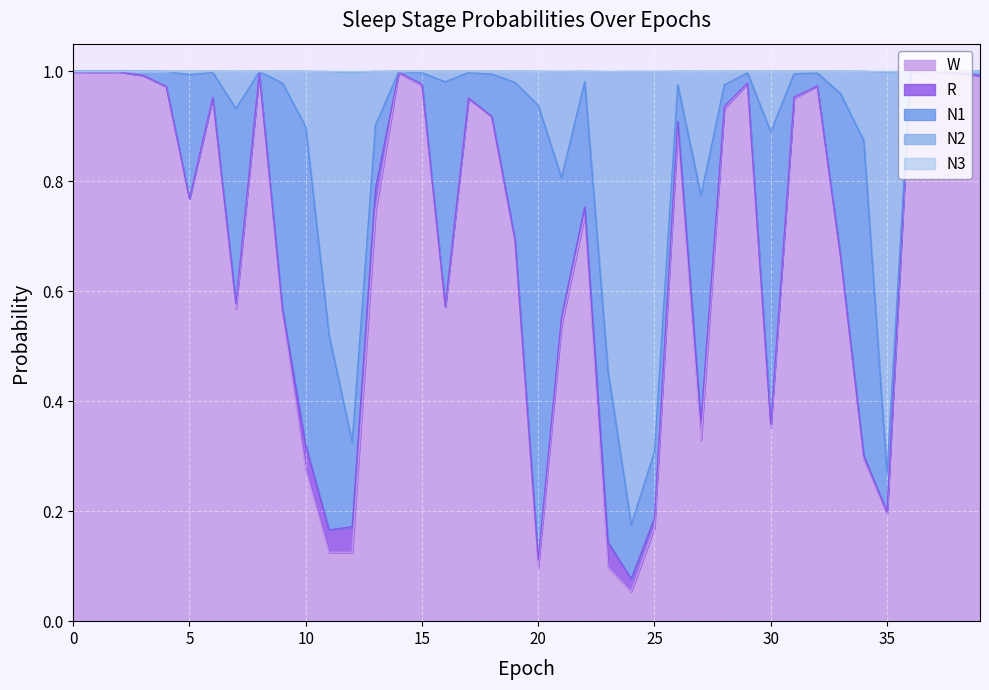

At which label does W reach its minimum?

24